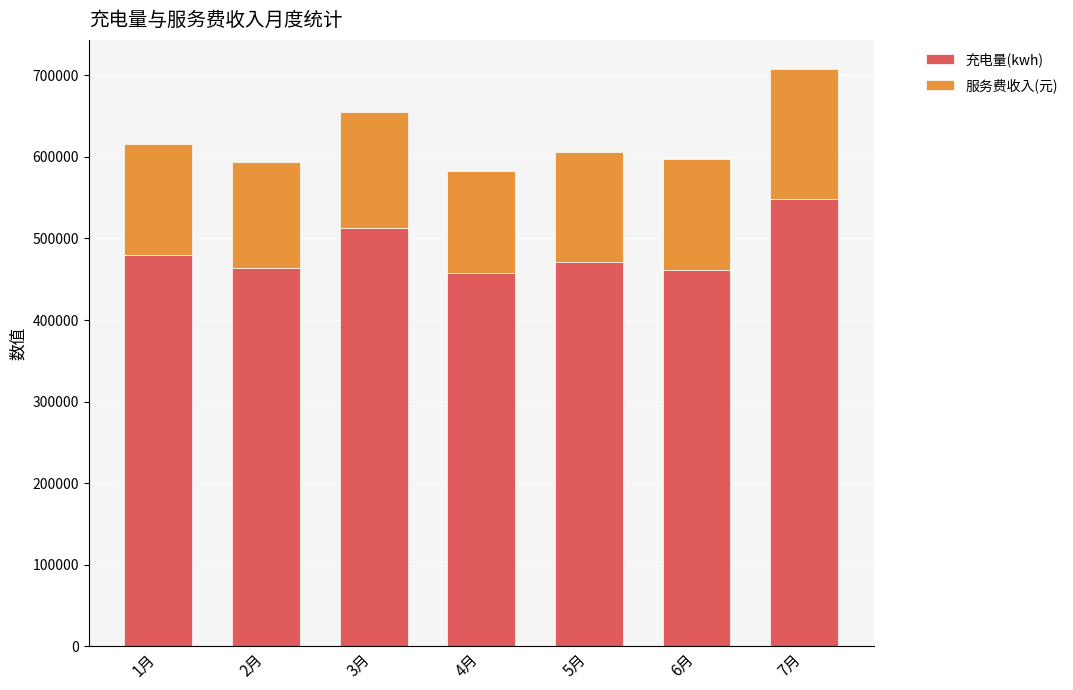

Where is 充电量(kwh) nearest to the value 503162?

3月